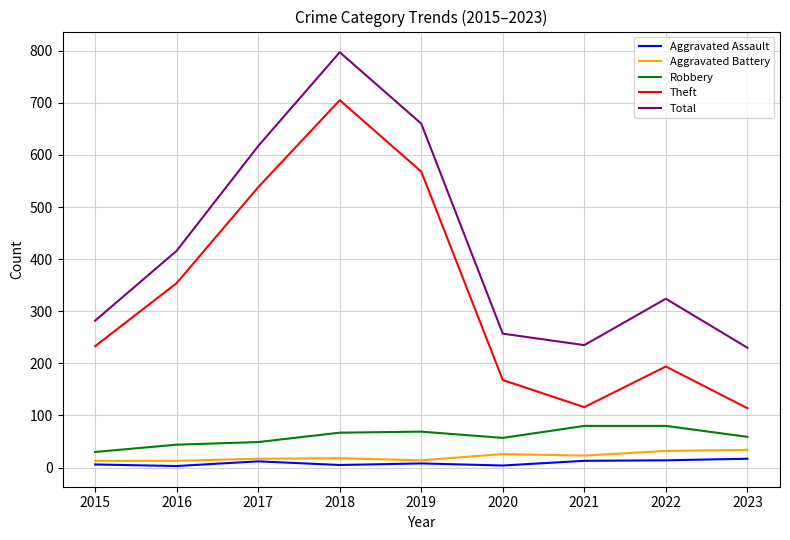

At which label is Total closest to 513?

2016